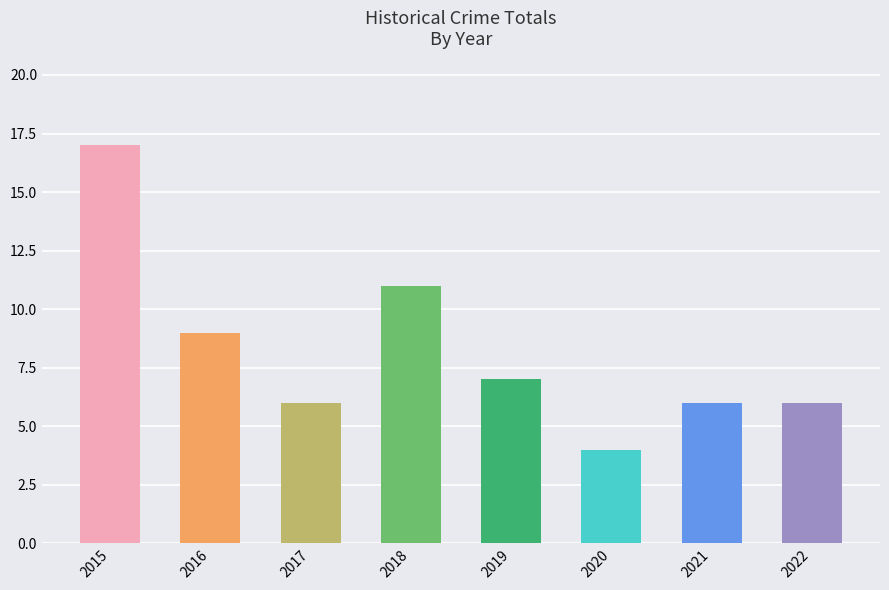

Is it true that the value at 2018 is 11?

True